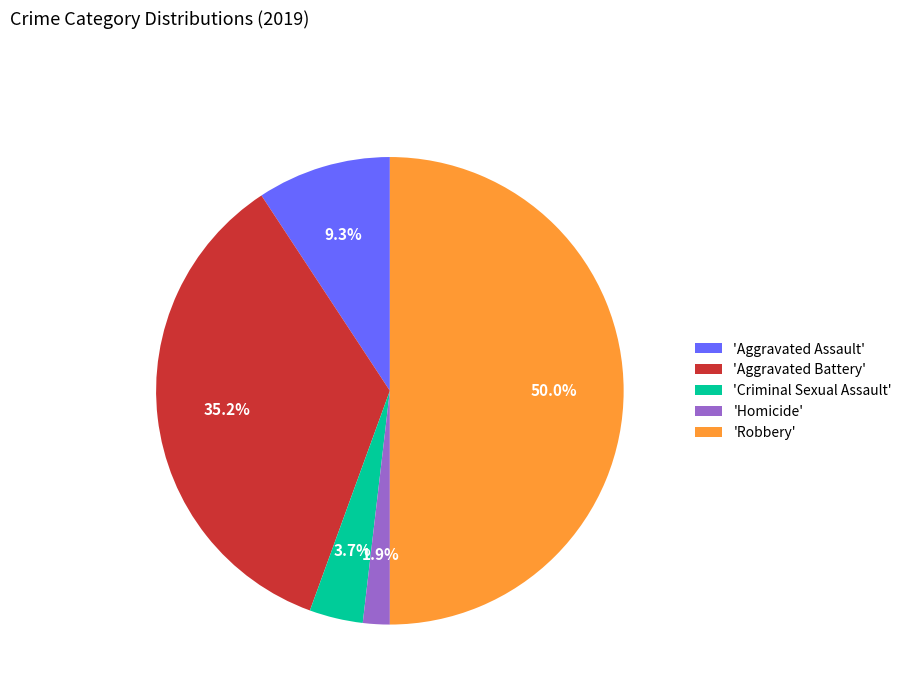

Which category has the smallest portion of the pie?

'Homicide'